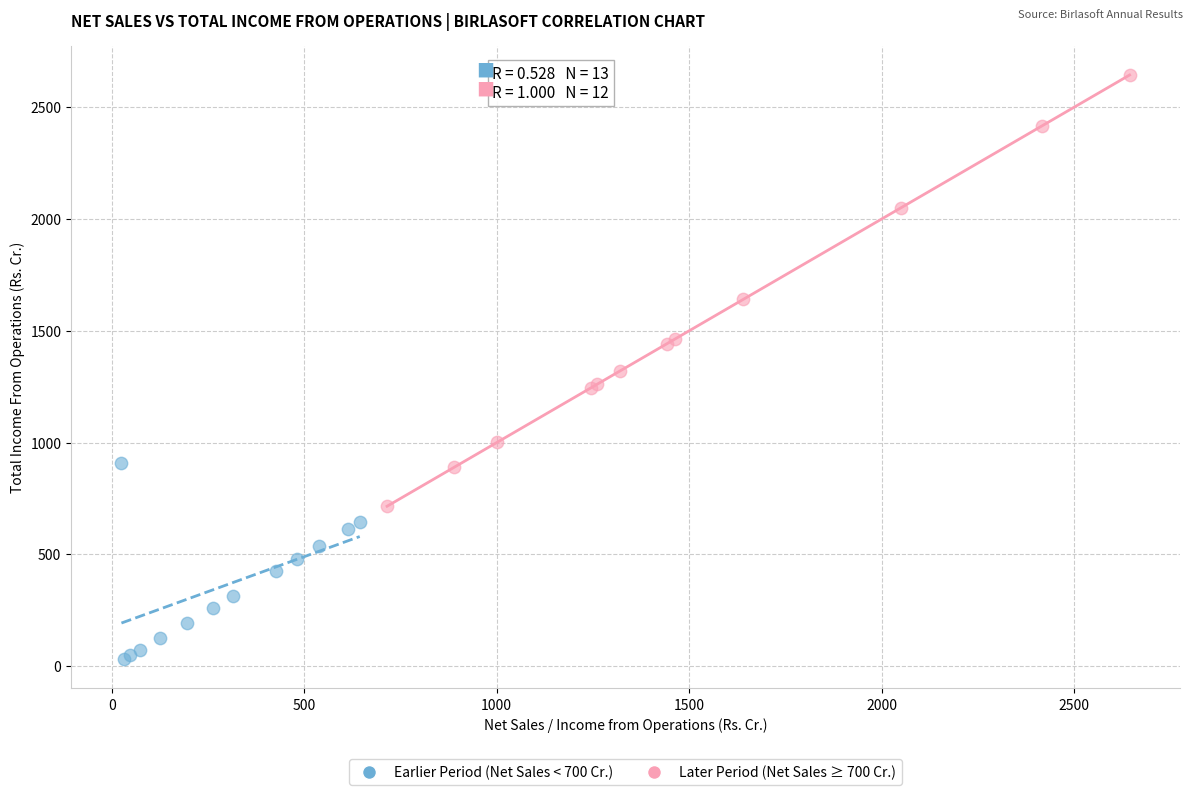

Which series contains the lowest Y value?

Earlier Period (Net Sales < 700 Cr.)